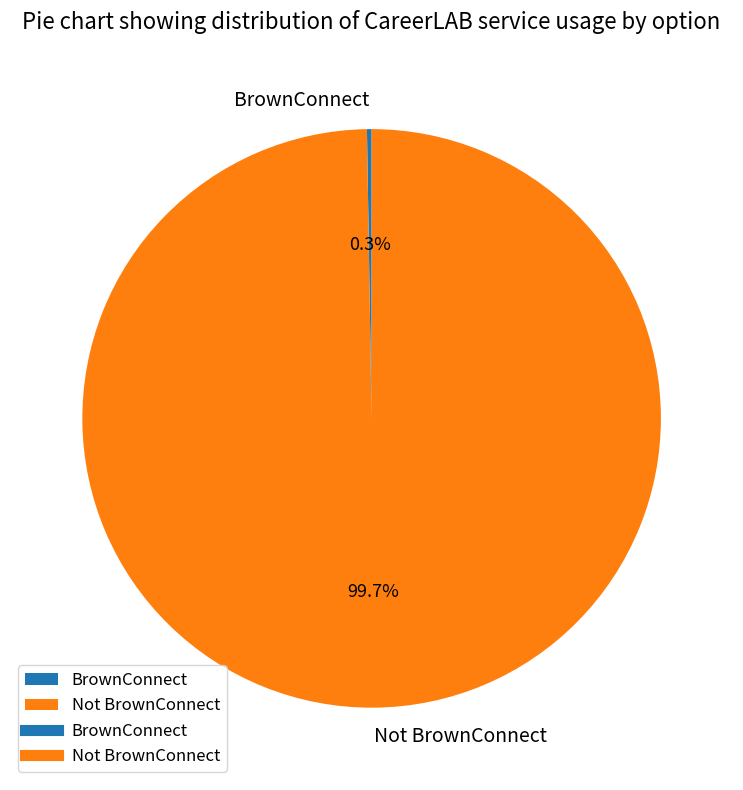

Does any single category account for the majority?

Yes